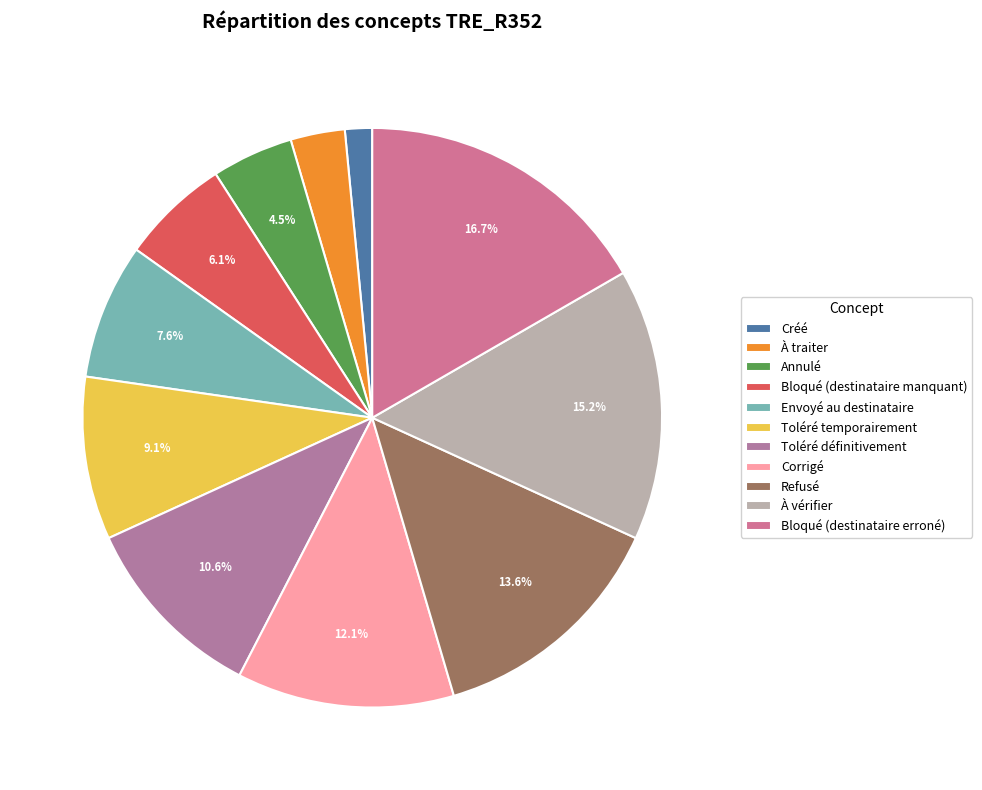

To the nearest percent, what is the combined percentage of Créé and Bloqué (destinataire manquant)?

8%